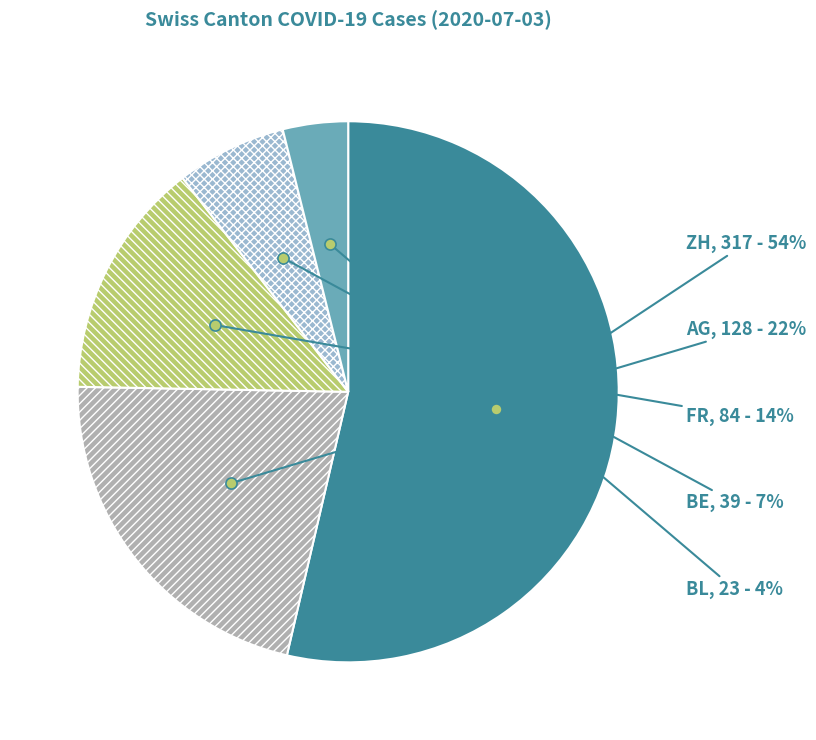

Which slice is the smallest?

BL